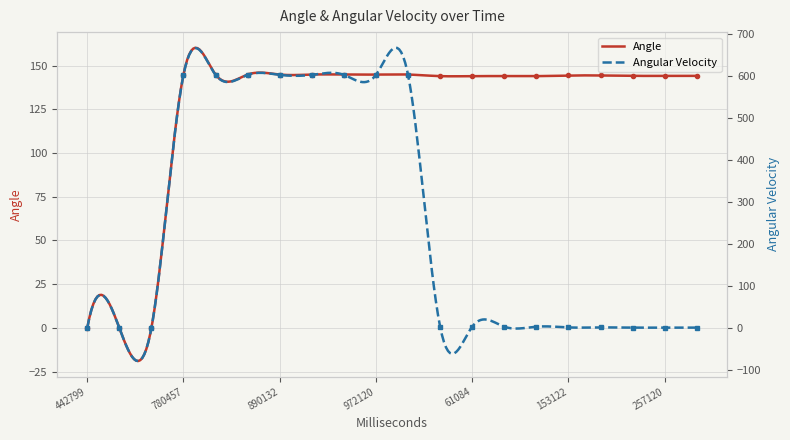

Is it true that Angular Velocity equals 311.7 at 442799?

False